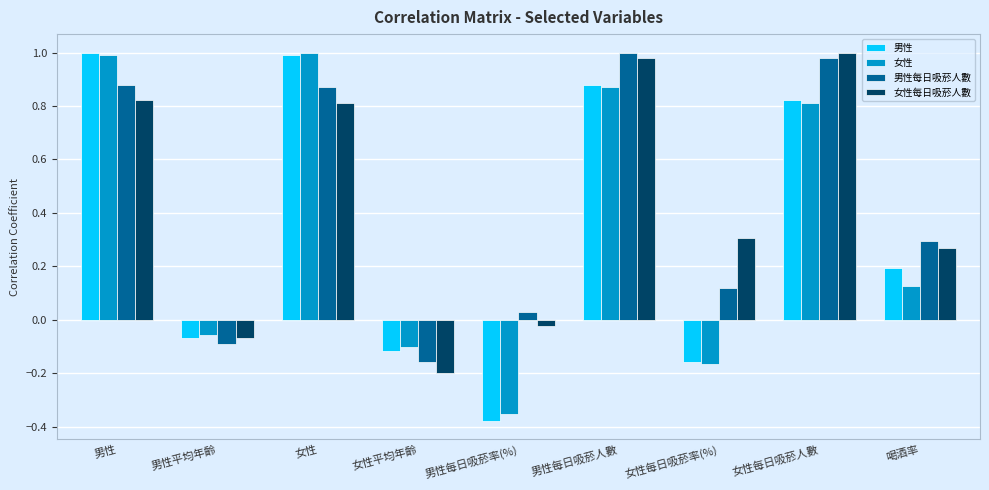

What position from the right is 男性?

9